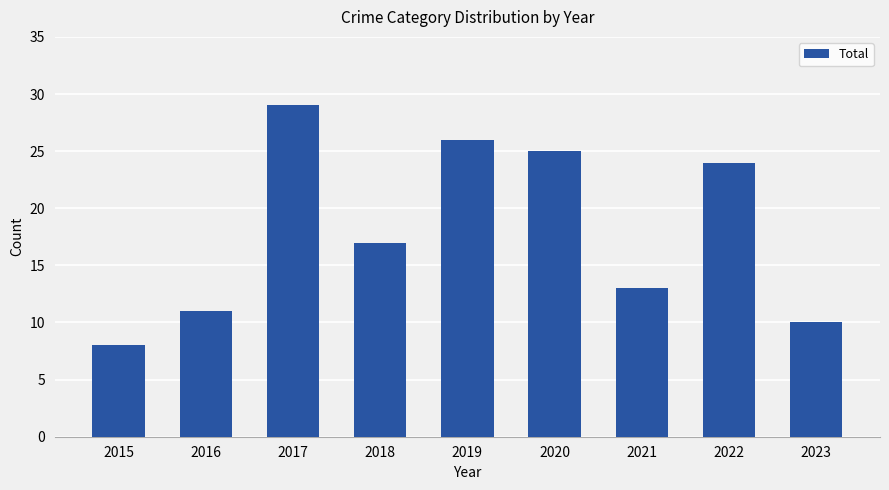

What is the ratio of the value at 2019 to the value at 2016?

2.4